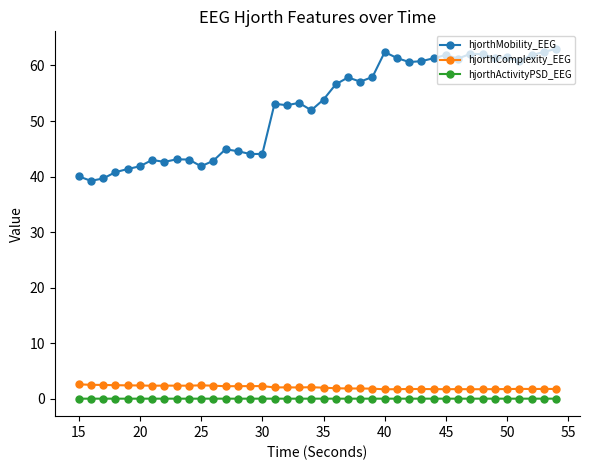

Which series has the widest spread of values?

hjorthMobility_EEG